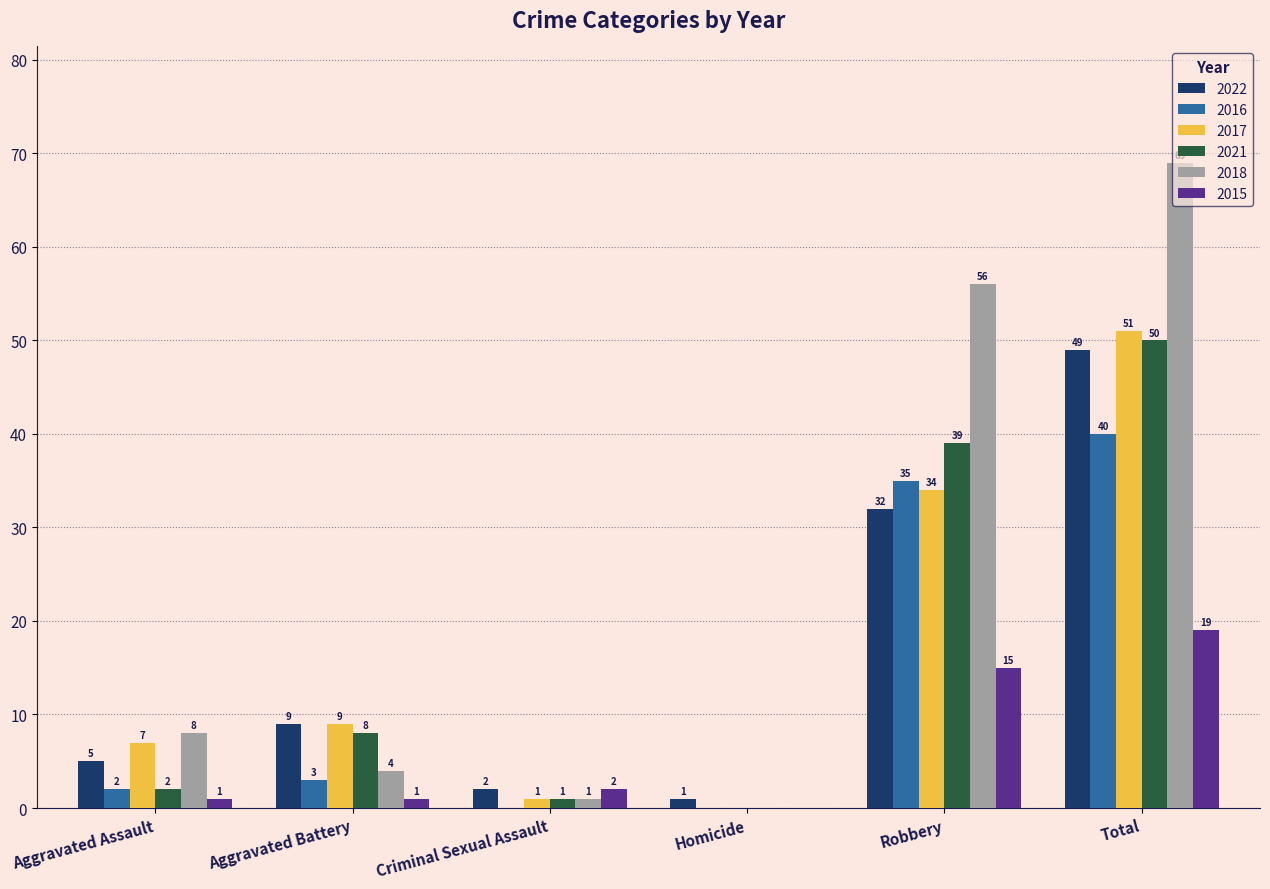

What is the sum of all 2015 values?

38